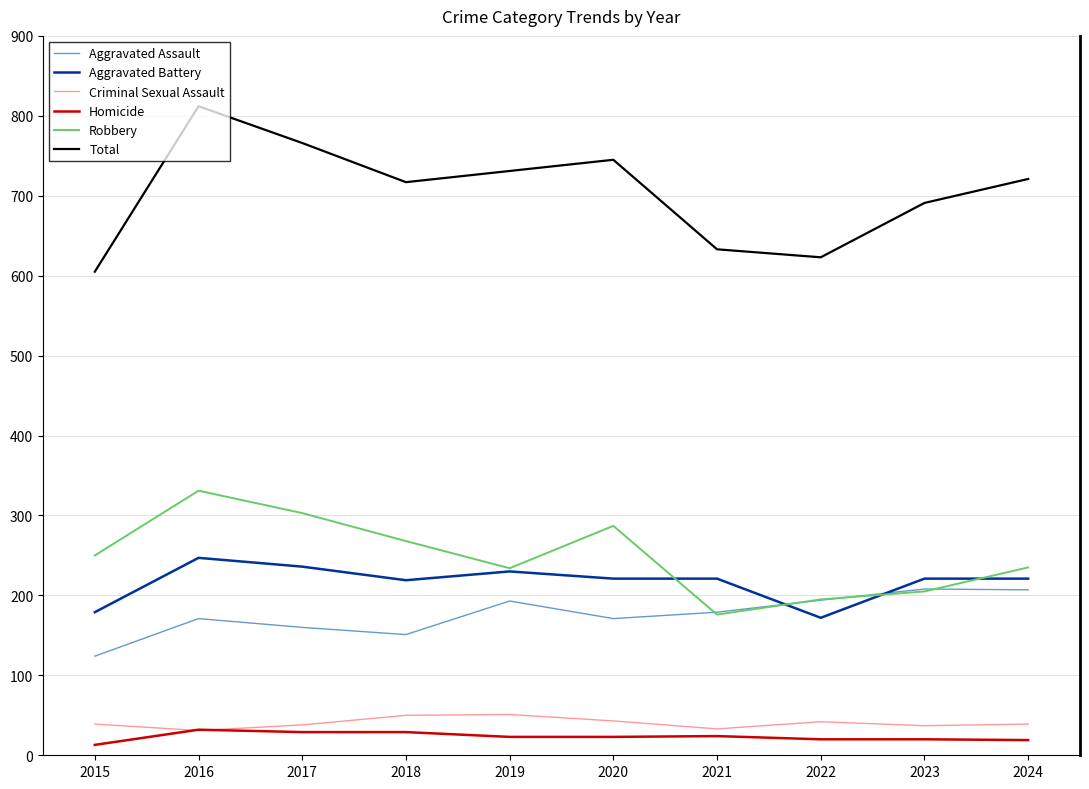

List the series in order of their peak value, highest first.

Total, Robbery, Aggravated Battery, Aggravated Assault, Criminal Sexual Assault, Homicide